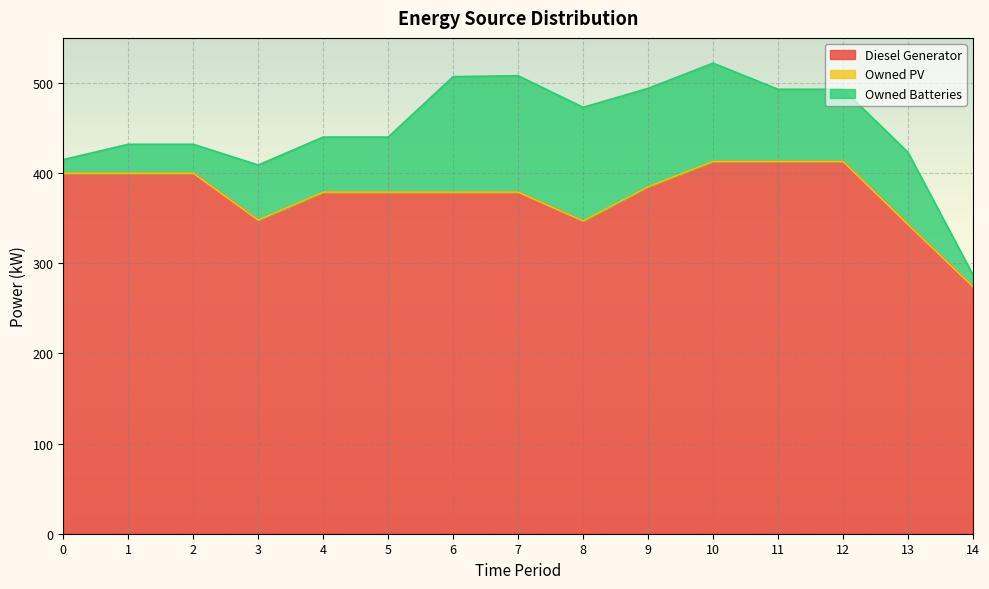

List the labels in order of Owned PV value, smallest first.

0, 1, 2, 3, 4, 5, 6, 7, 8, 9, 10, 11, 12, 13, 14